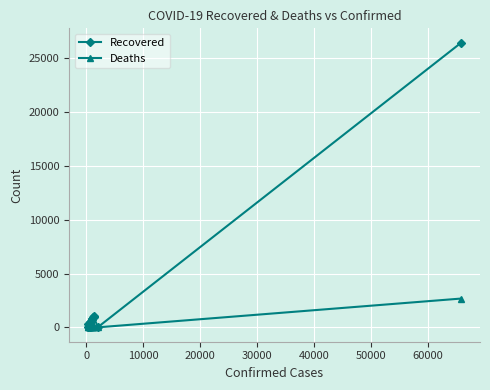

Which series has the largest total across all categories?

Recovered